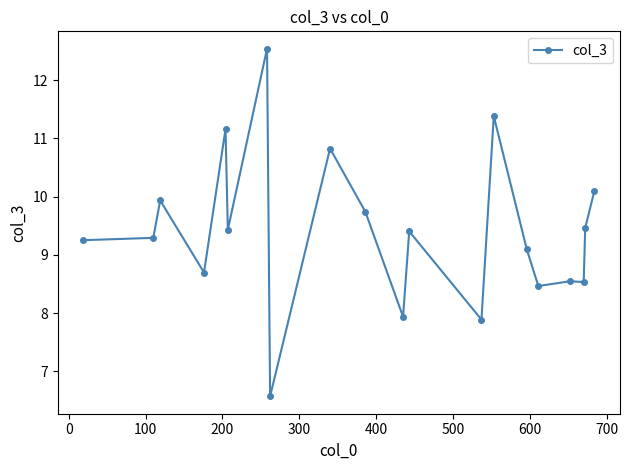

What is the value of the 7th point from the left?

12.5